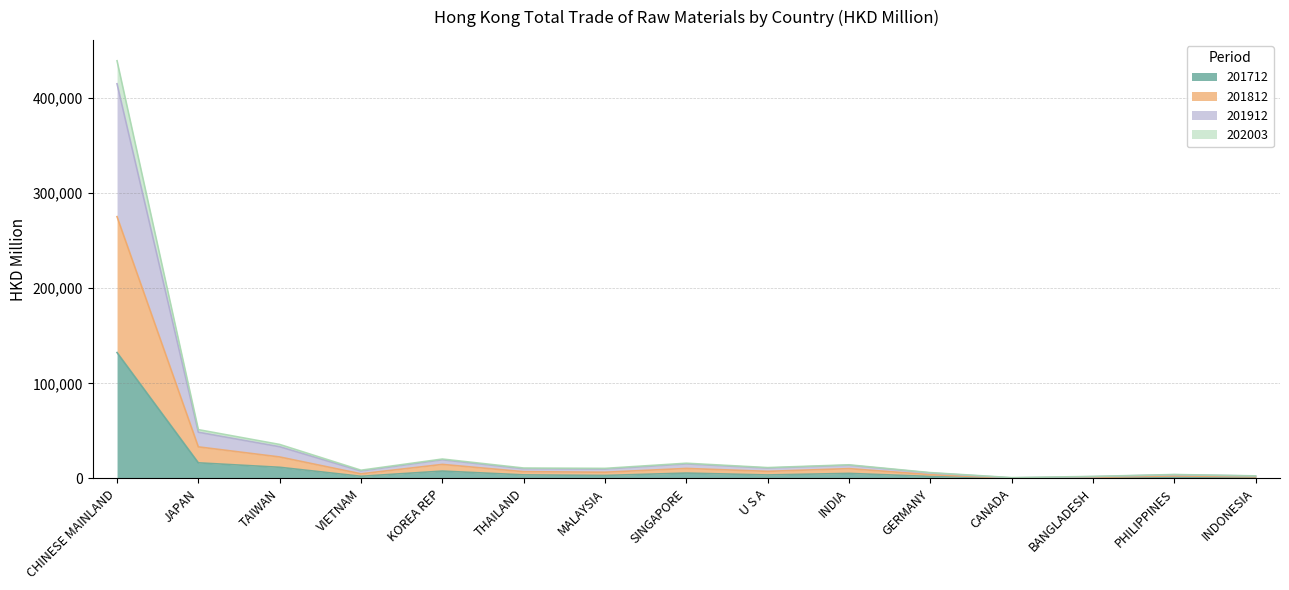

What is the label of the 11th point from the left?

GERMANY